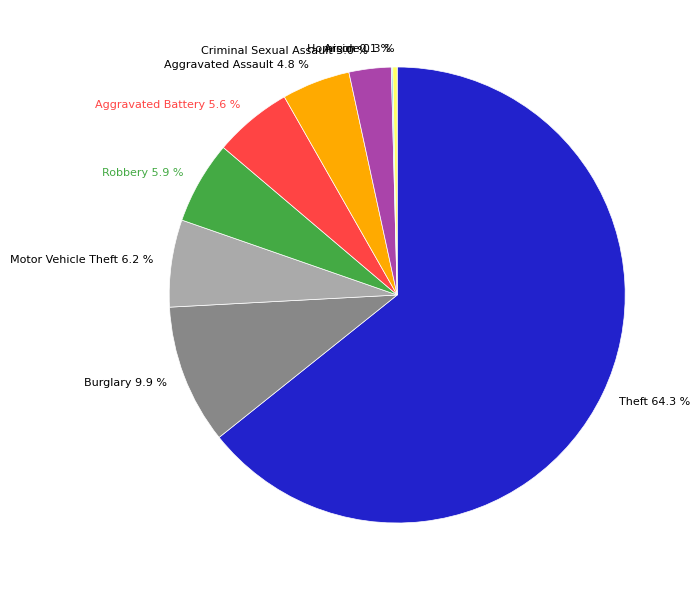

How much of the chart is everything except Criminal Sexual Assault?

97.0%